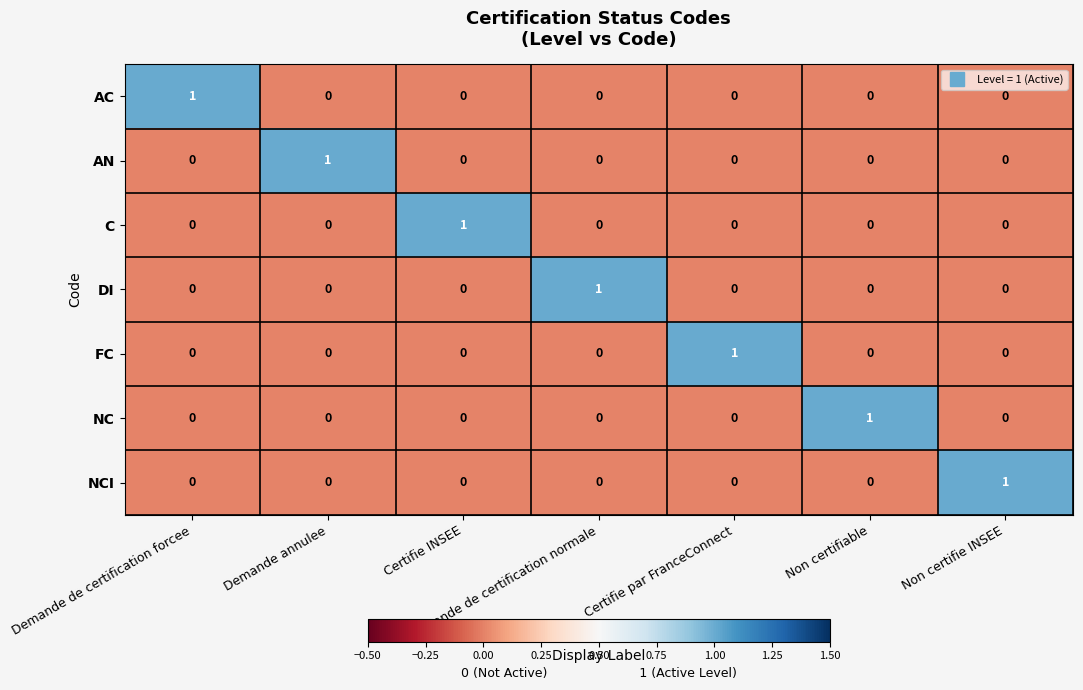

Is the value of FC at Demande de certification normale greater than the value of AN at Demande annulee?

No